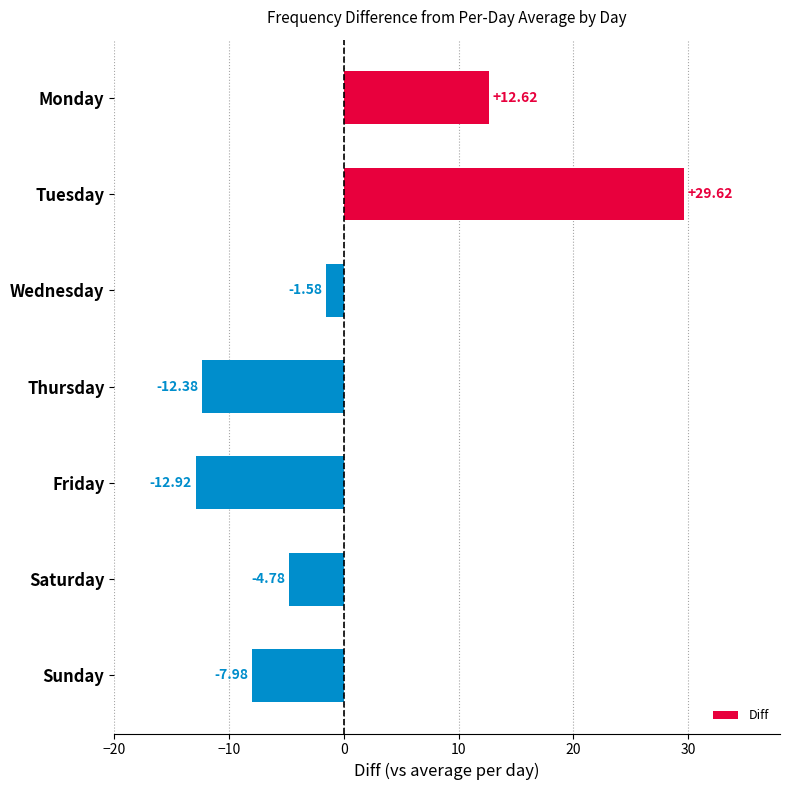

List the labels in order of value, largest first.

Tuesday, Monday, Wednesday, Saturday, Sunday, Thursday, Friday